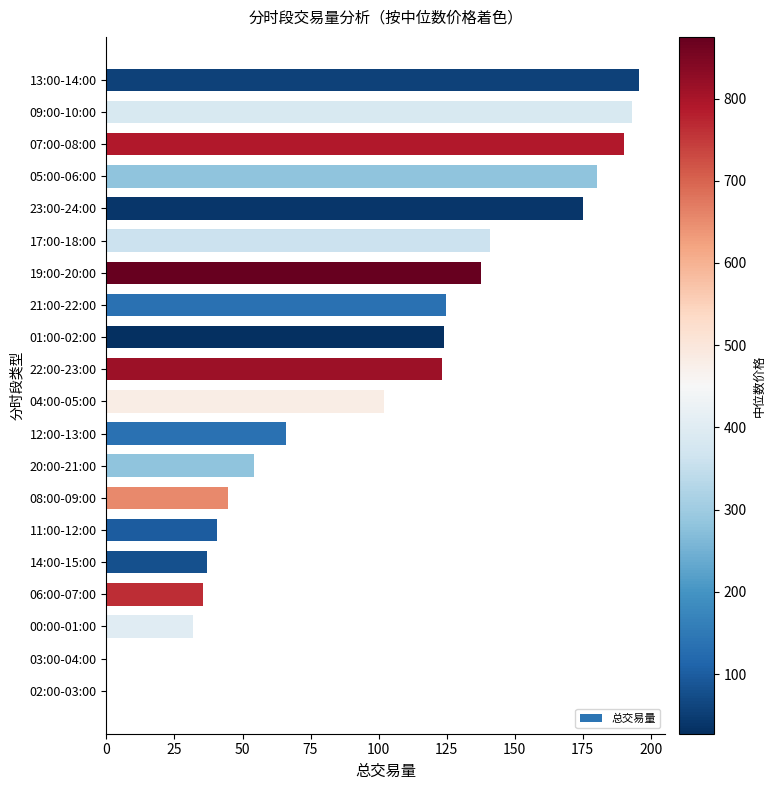

How many series are shown in this chart?

1